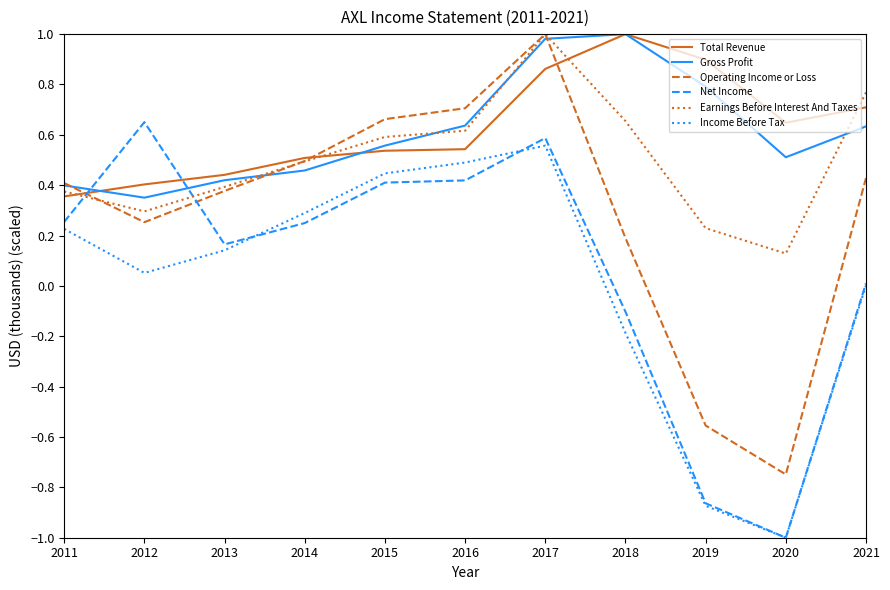

Which category has the lowest value across all series?

2020